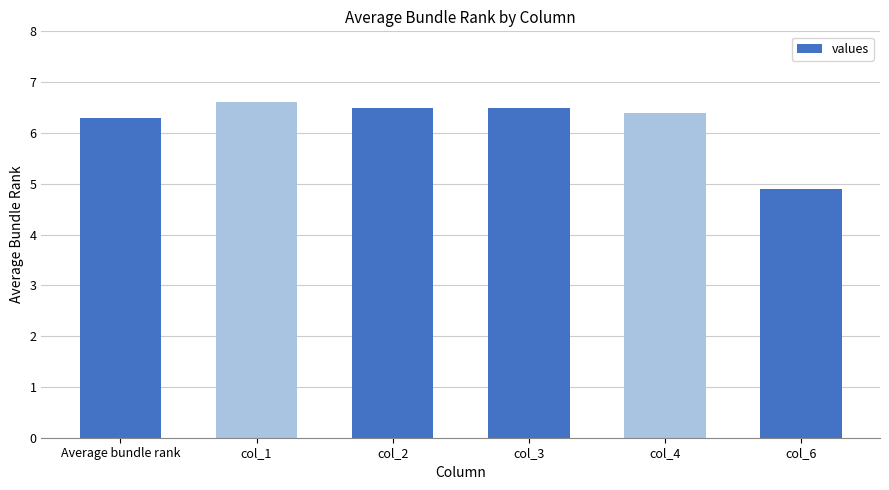

How many distinct data groups are displayed?

1